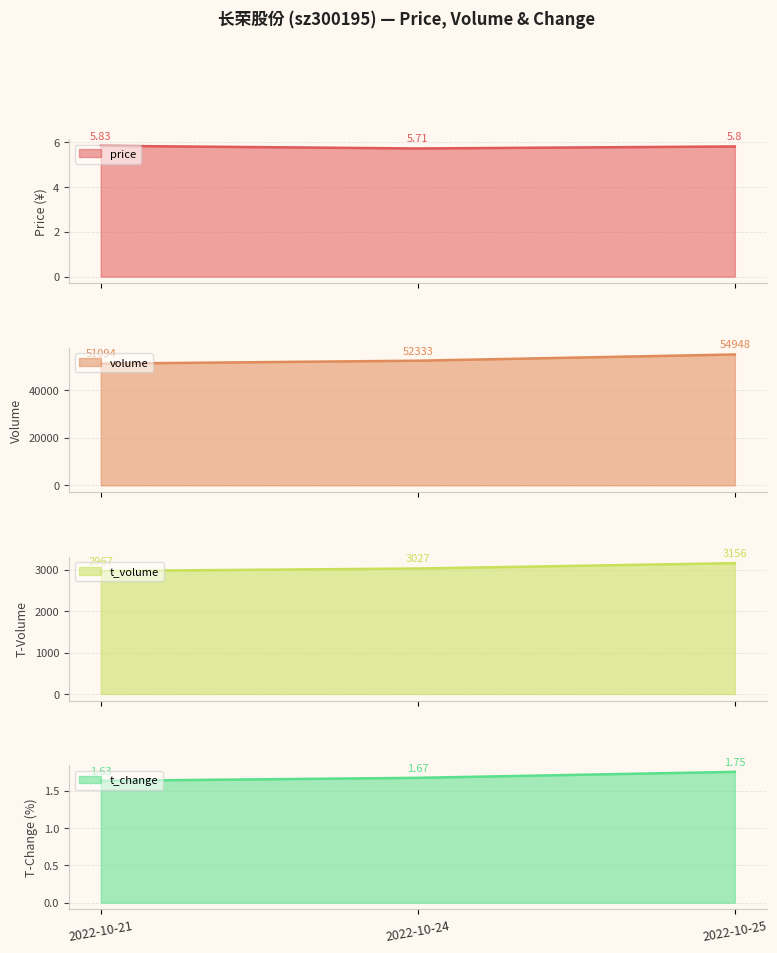

At which category is the sum across all series the highest?

2022-10-25